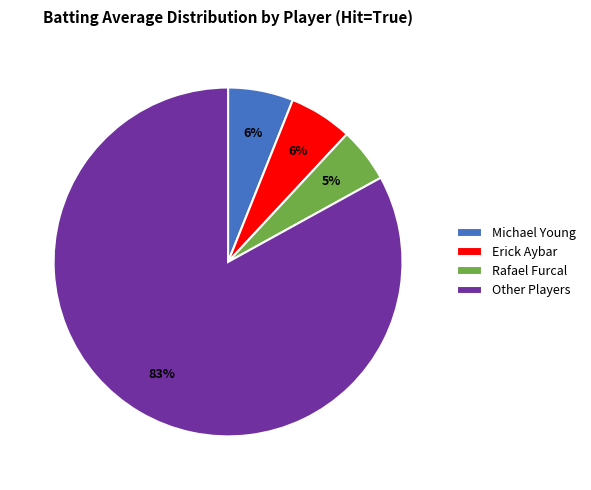

Combined, do Other Players and Rafael Furcal account for over 50%?

Yes